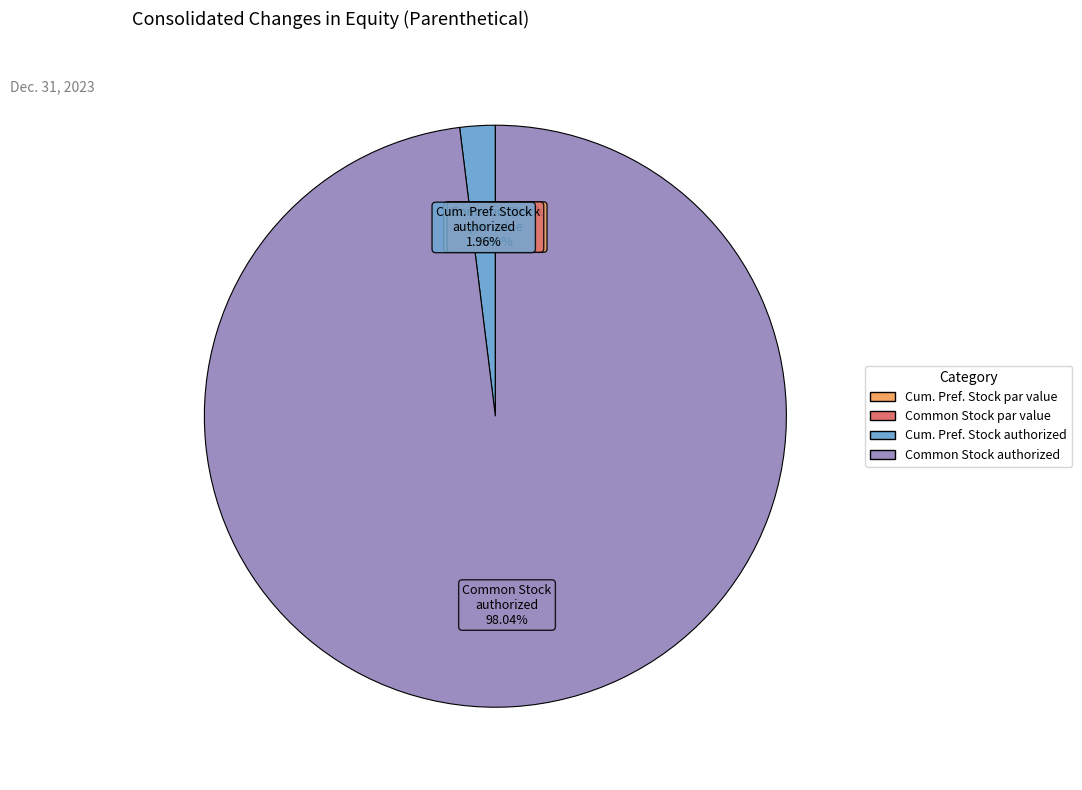

To the nearest percent, what is the average slice percentage?

25%